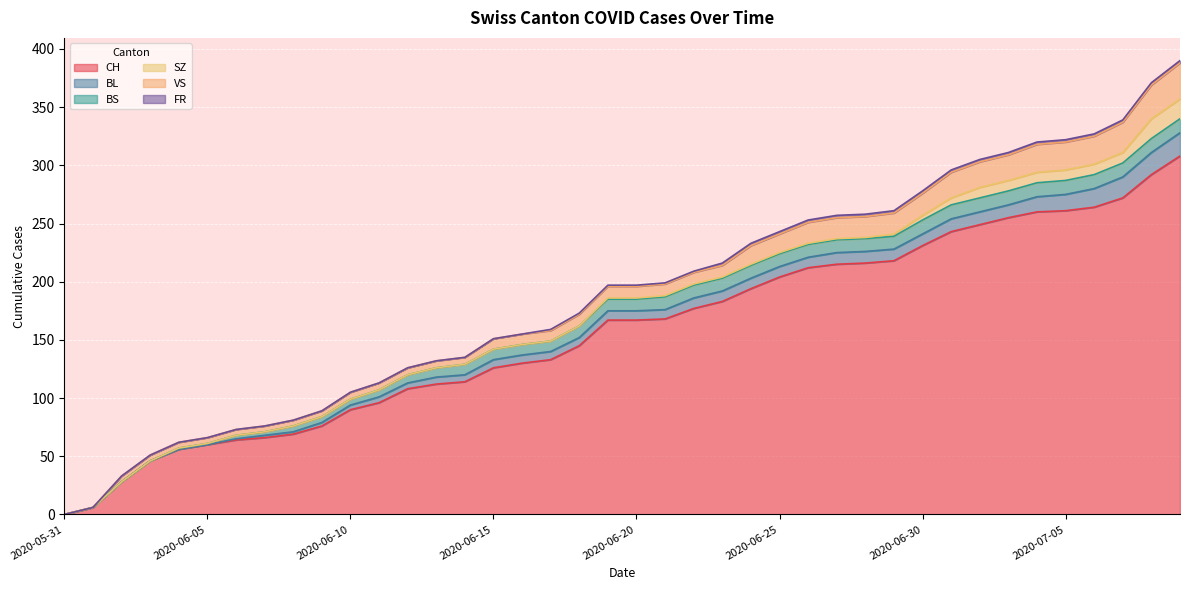

True or false: VS has more than 1 interior local peaks.

False